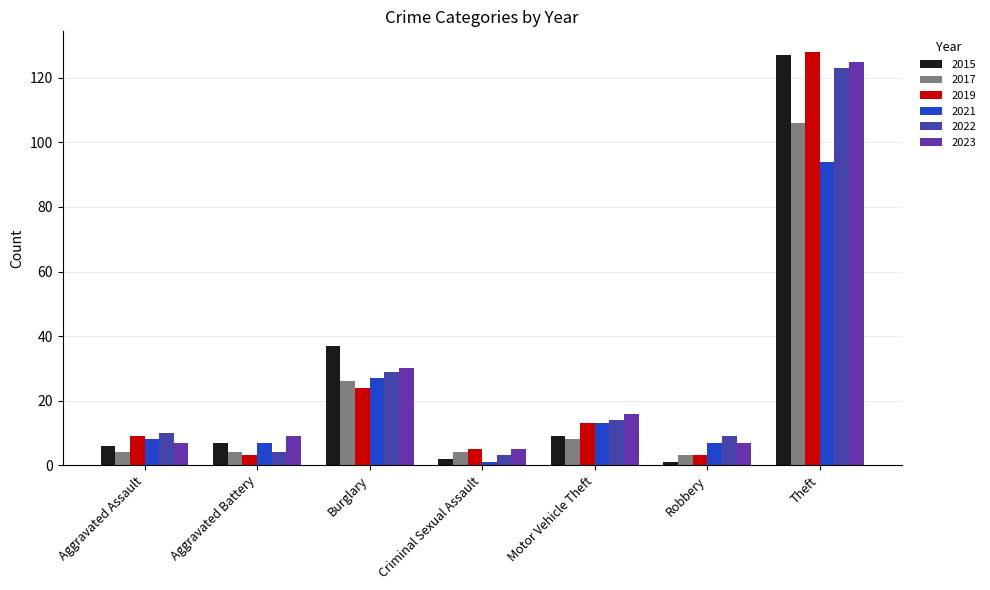

True or false: 2022 has a value of 17 at Aggravated Assault.

False